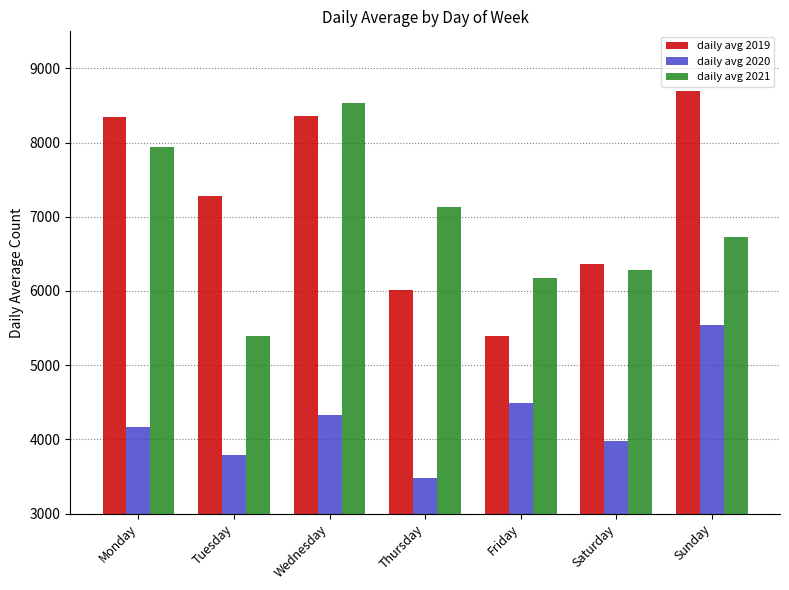

Is the value of daily avg 2021 at Saturday greater than the value of daily avg 2020 at Wednesday?

Yes